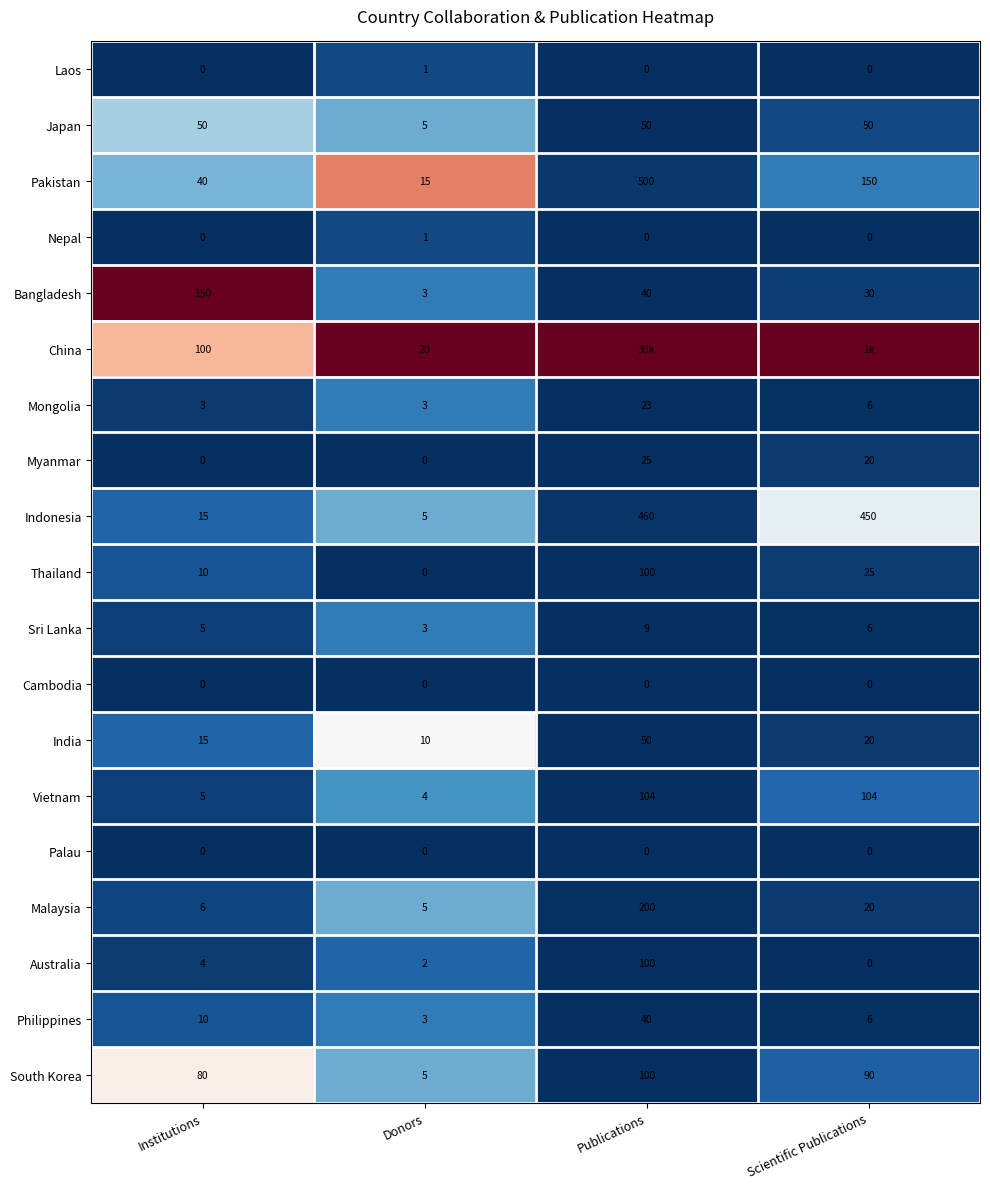

Which has a higher value, Institutions or Publications?

Institutions